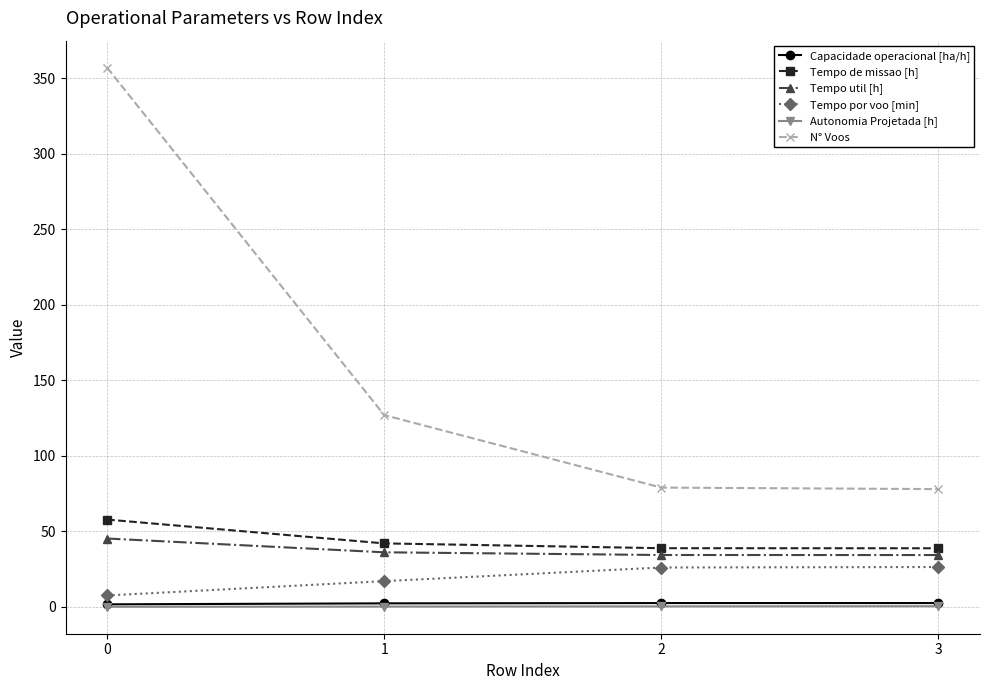

What is the value of the Tempo de missao [h] point at the 4th from the left?

38.8